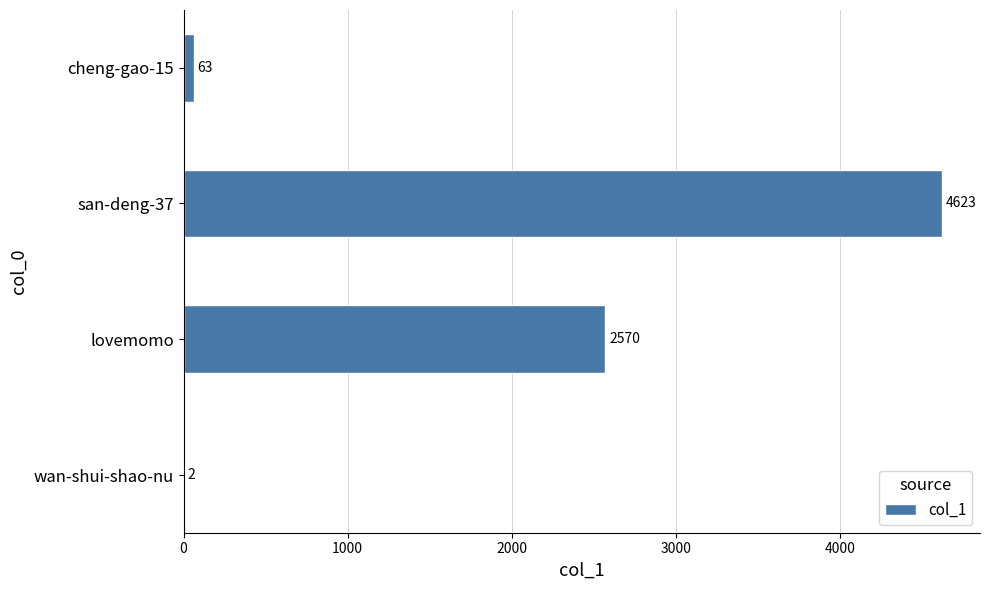

The chart shows a value of 4573 at lovemomo. True or false?

False